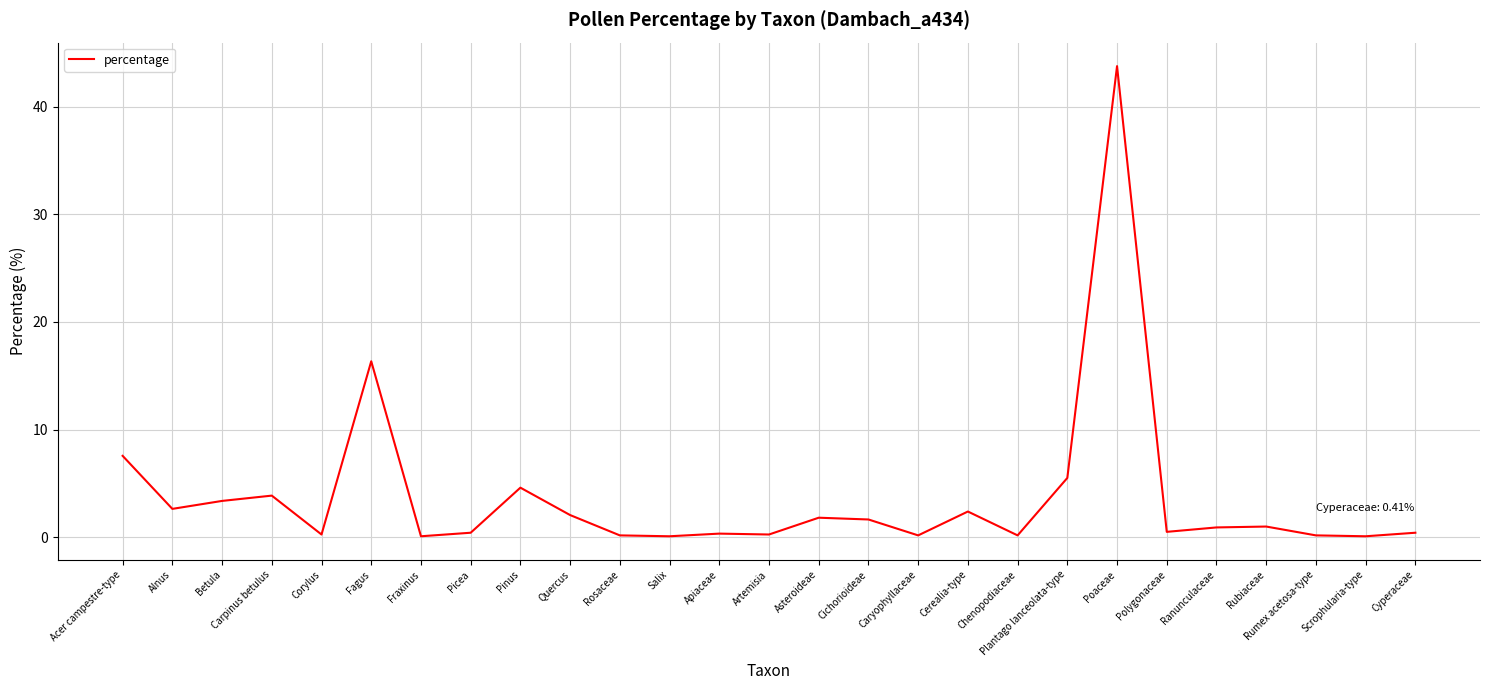

Is this an area chart (filled region under the line)?

No